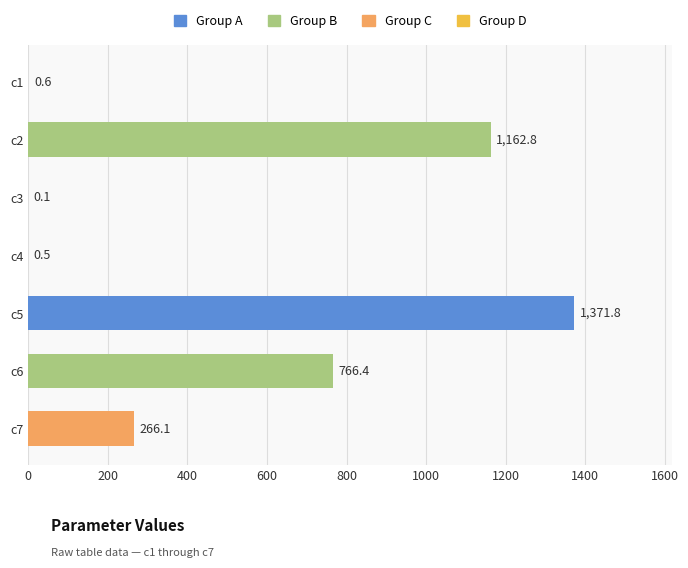

What is the sum of the values at c4 and c1?

1.1